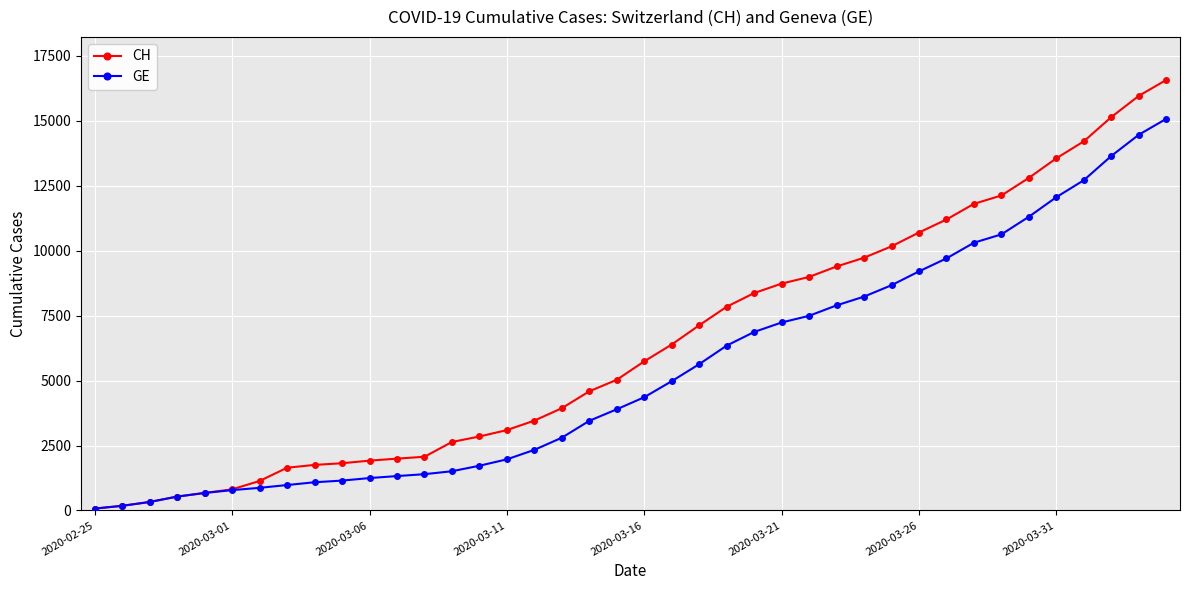

Rank the series by their average value, from lowest to highest.

GE, CH